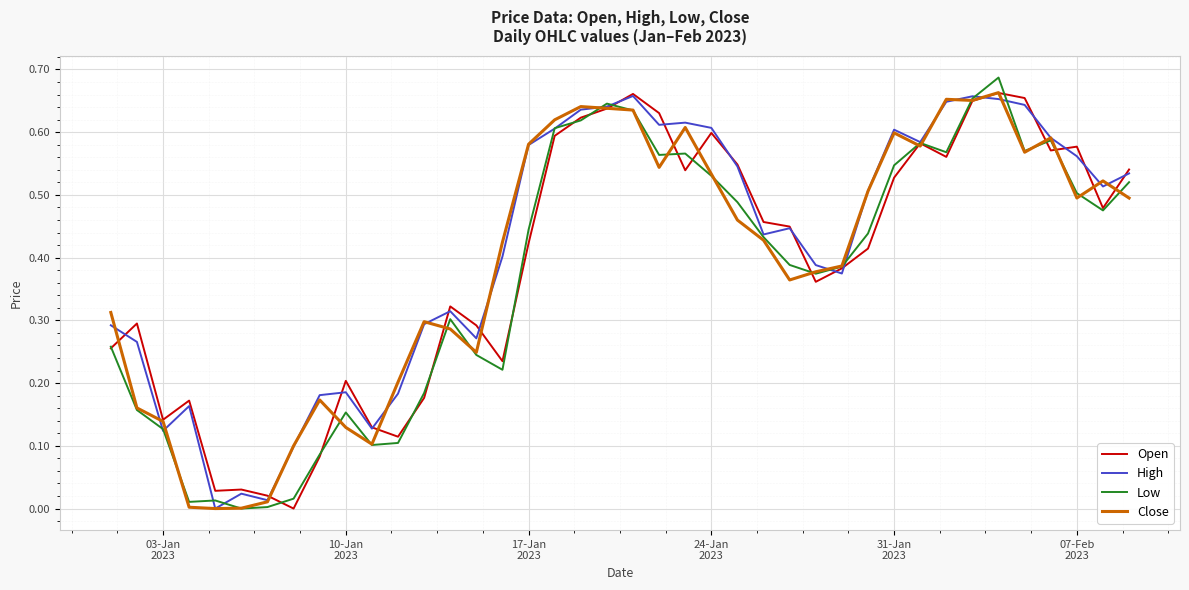

At how many categories does at least one series exceed 0?

40